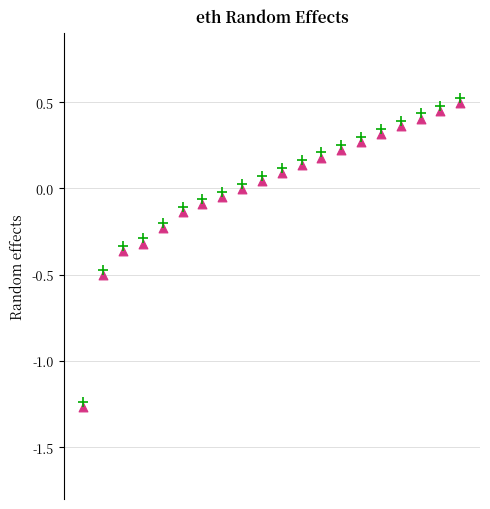

Across all data points, what is the range of Y values (max minus min)?

1.8